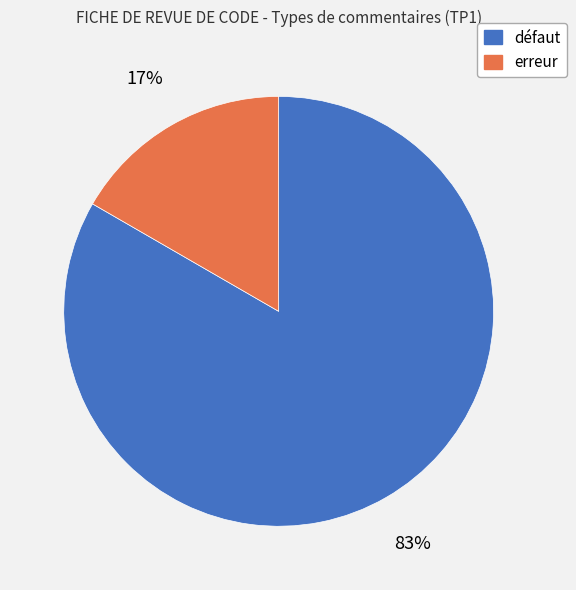

To the nearest percent, what is the combined percentage of erreur and défaut?

100%